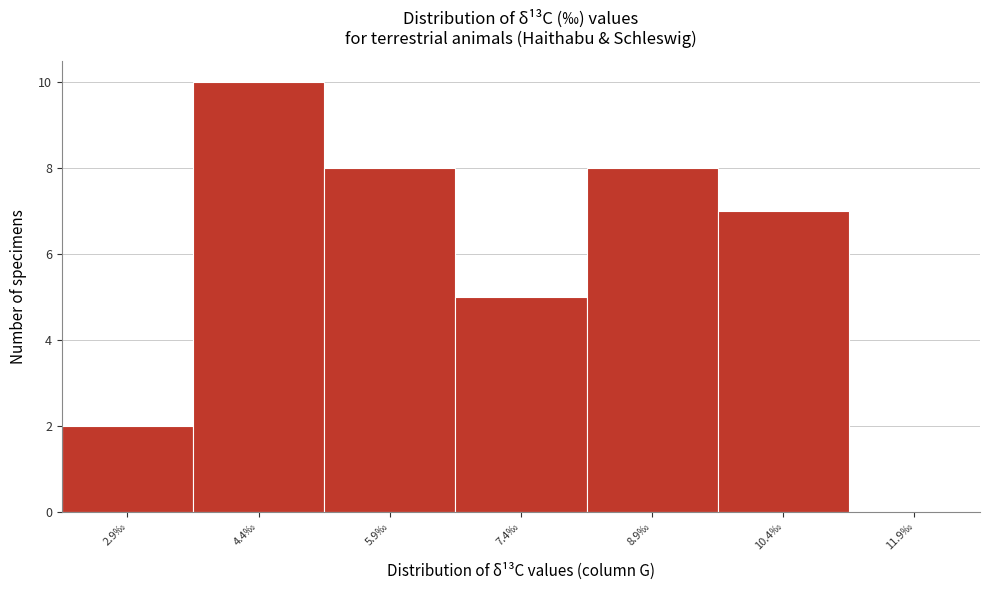

Reading left to right, transcribe this chart: for each bar, give the range it covers on the x-axis and its height. Neither the bar edges nor the heights are printed on the chart, so give them approximately, as read against the axes.

2.16 to 3.66: 2
3.66 to 5.16: 10
5.16 to 6.66: 8
6.66 to 8.16: 5
8.16 to 9.66: 8
9.66 to 11.16: 7
11.16 to 12.66: 0